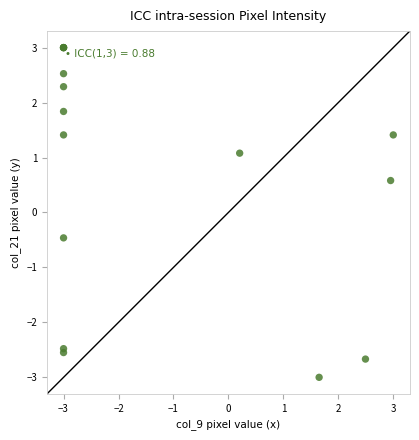

What Y value in the scatter plot is closest to 0?

-0.5